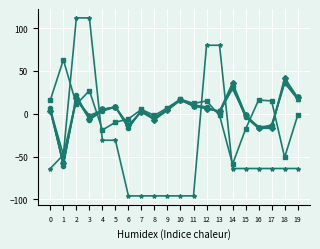

What is the total value across all series at 5?

-9